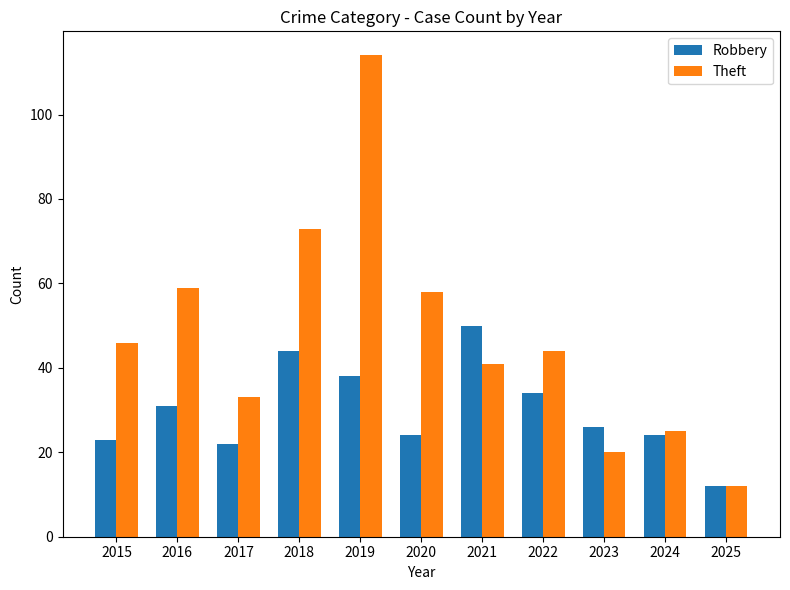

List the series in order of their peak value, lowest first.

Robbery, Theft